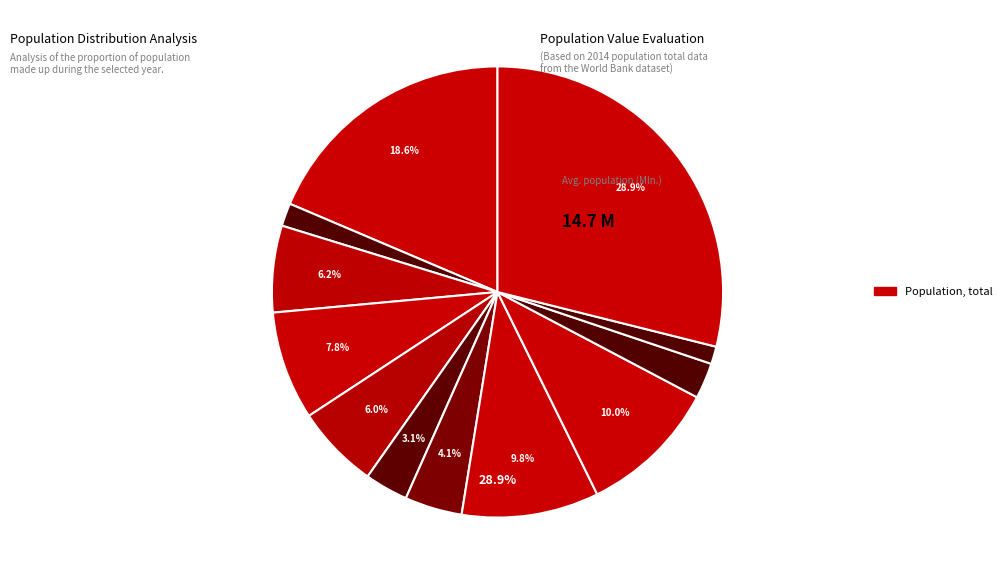

What is the change in value from Armenia to Qatar?

-675465